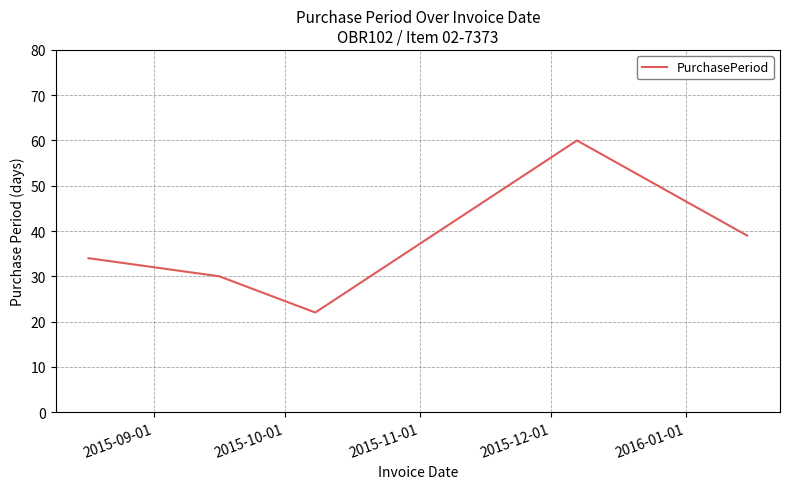

How many interior local valleys (lower than both neighbors) does the data have?

1